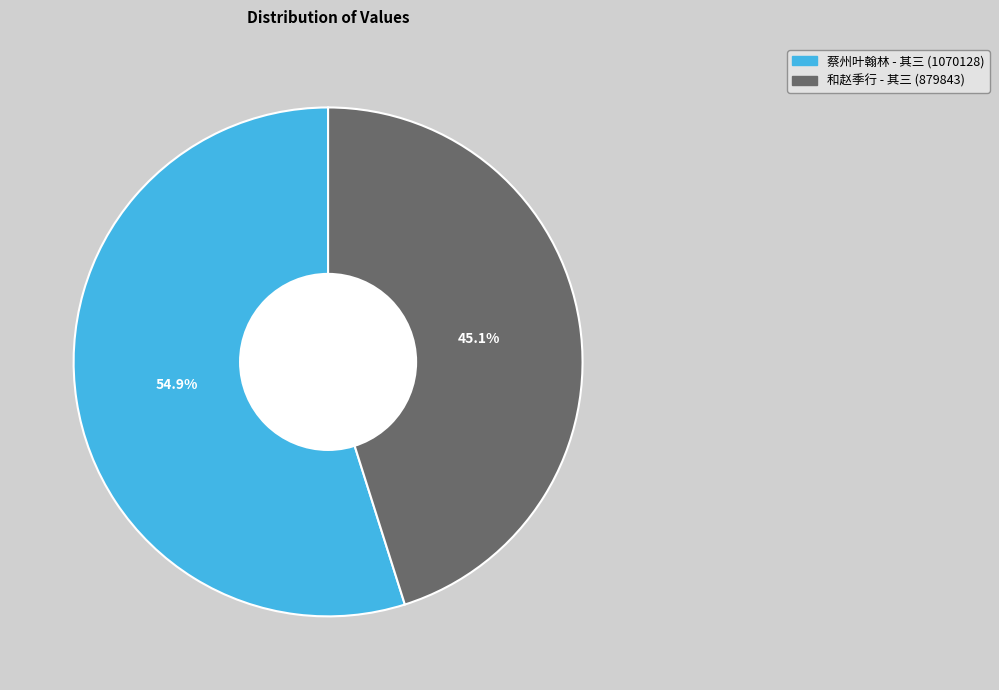

Does any single category account for the majority?

Yes